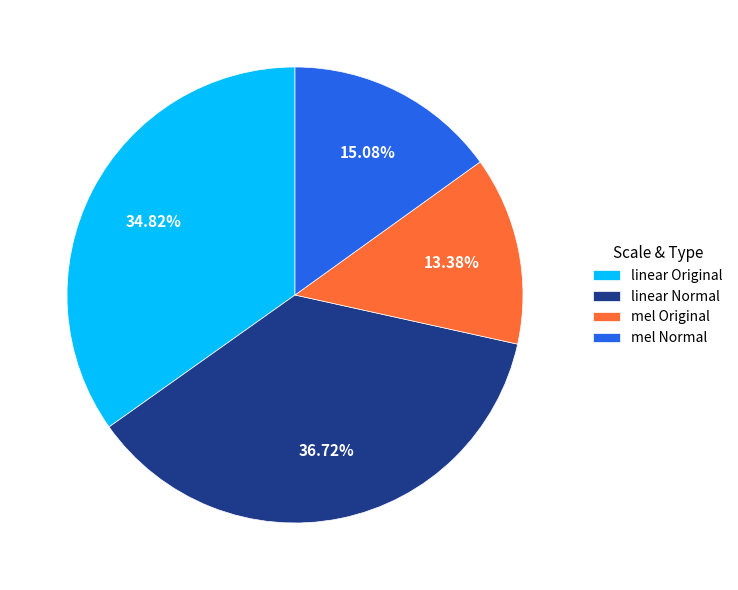

To the nearest percent, what is the average slice percentage?

25%